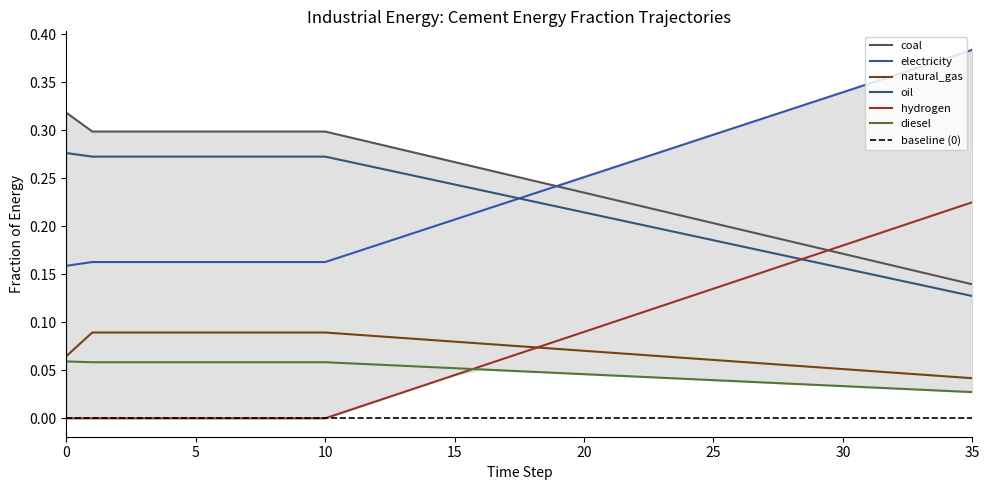

Which series changed the most between 7 and 13?

frac_inen_energy_cement_hydrogen